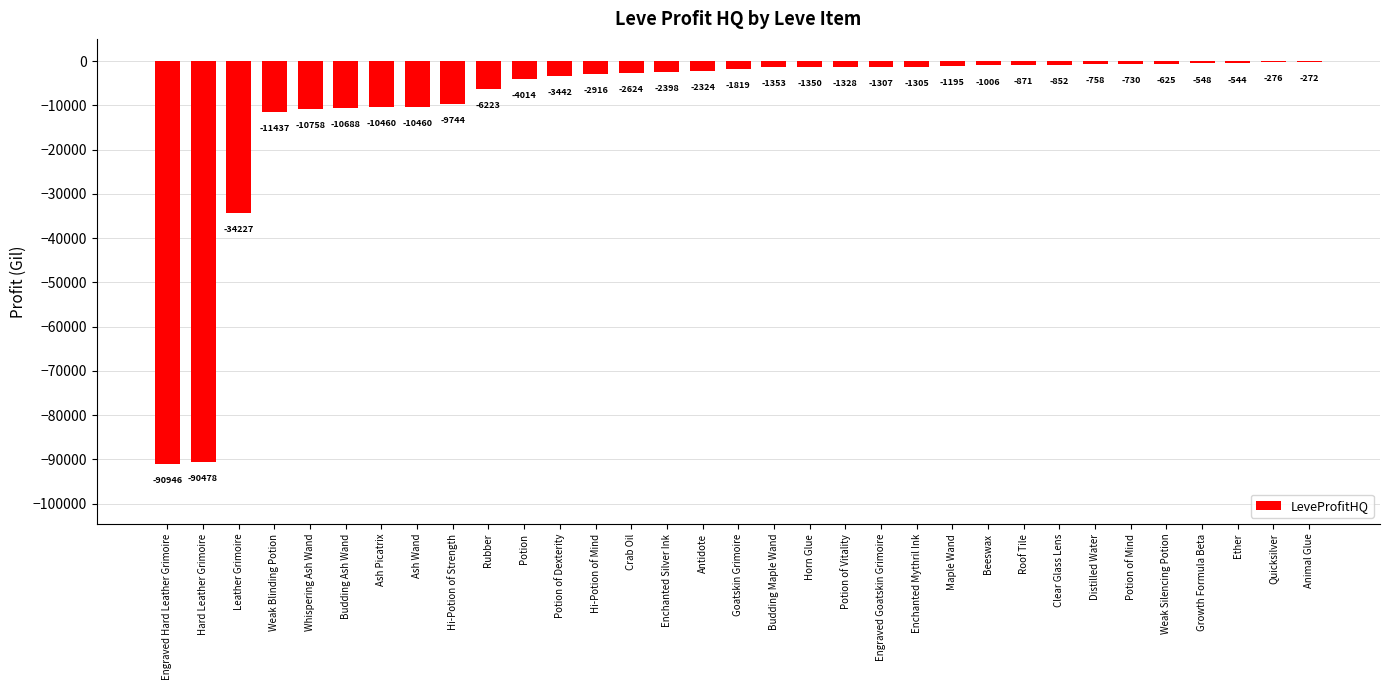

At which label does the data first exceed -1819?

Budding Maple Wand